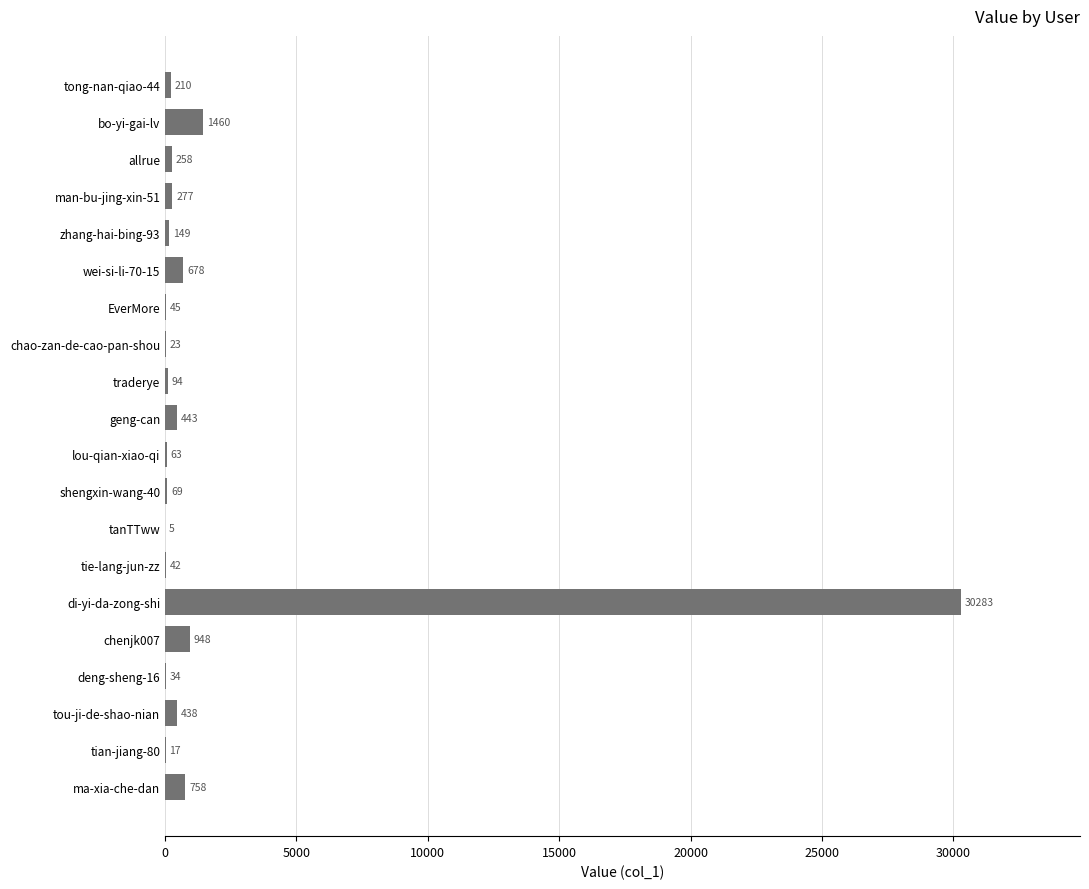

What is the change in value from deng-sheng-16 to tanTTww?

-29